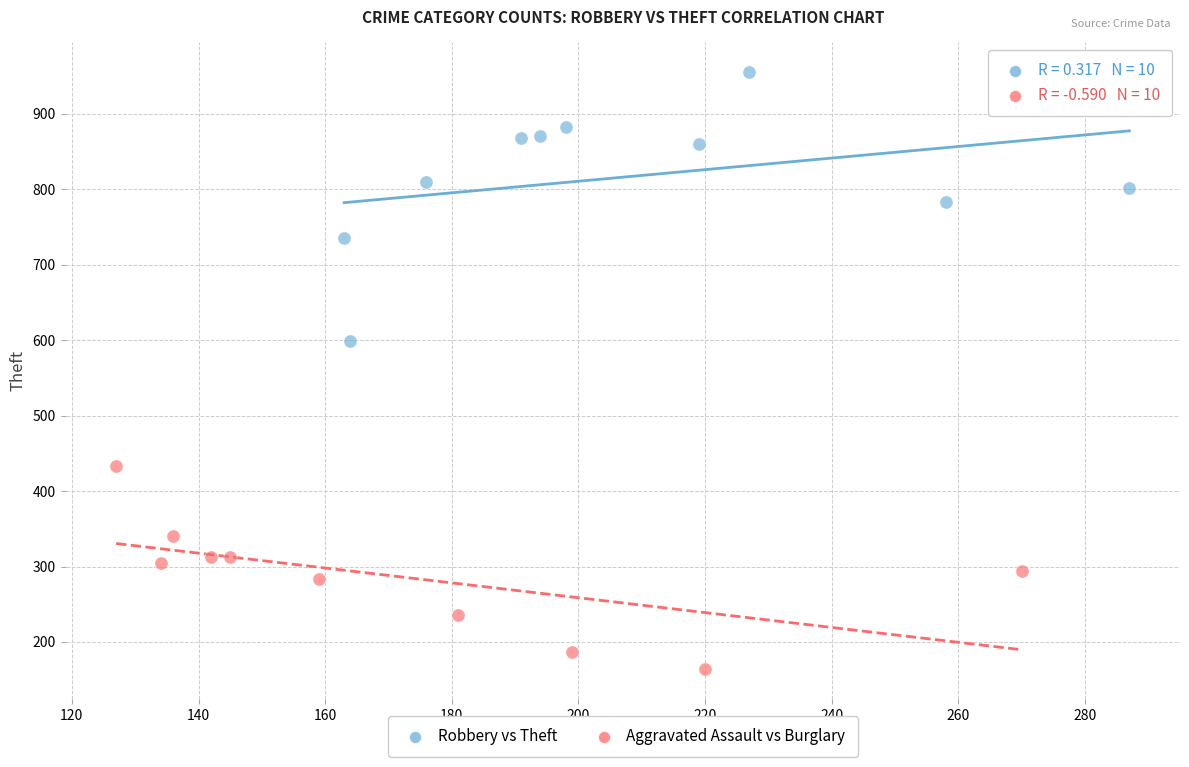

Which series reaches the maximum Y coordinate?

Robbery vs Theft